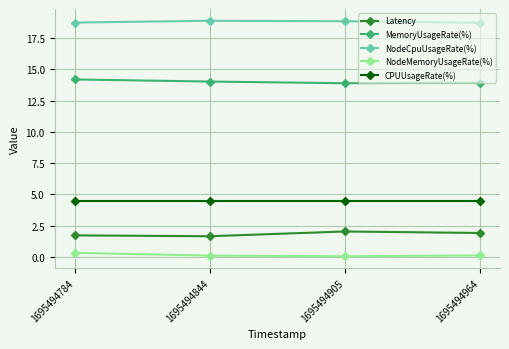

Count the number of categories in the chart.

4